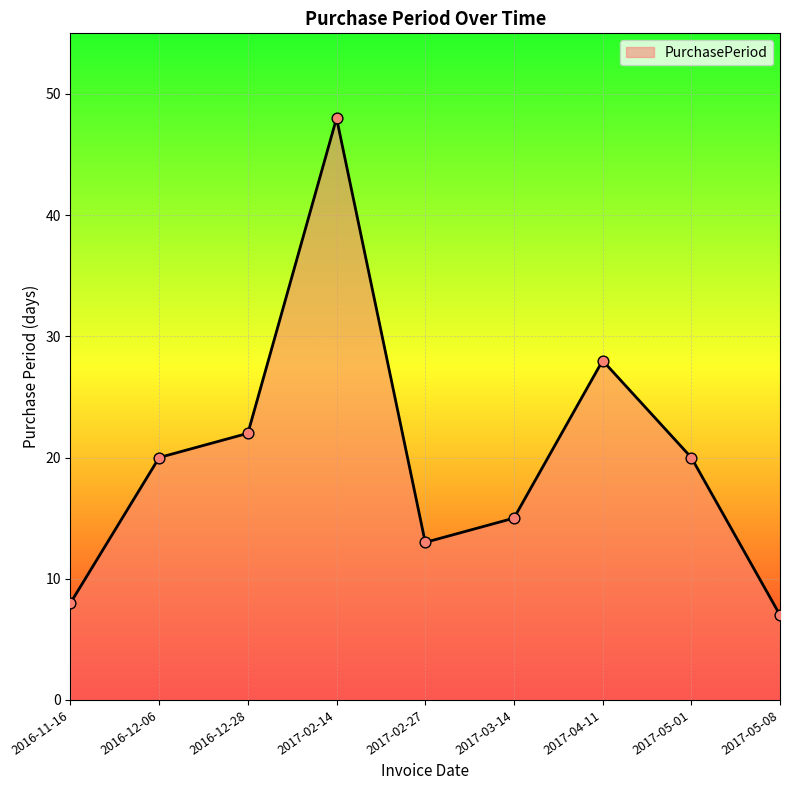

What is the ratio of the value at 2017-03-14 to the value at 2017-05-08?

2.1